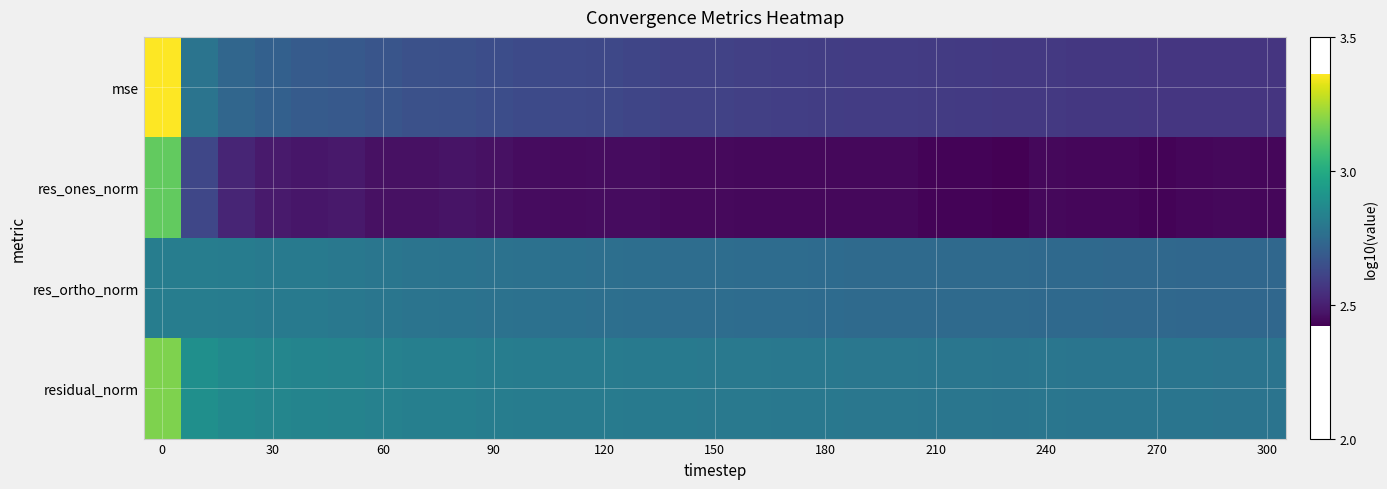

At how many categories does at least one series exceed 432?

31